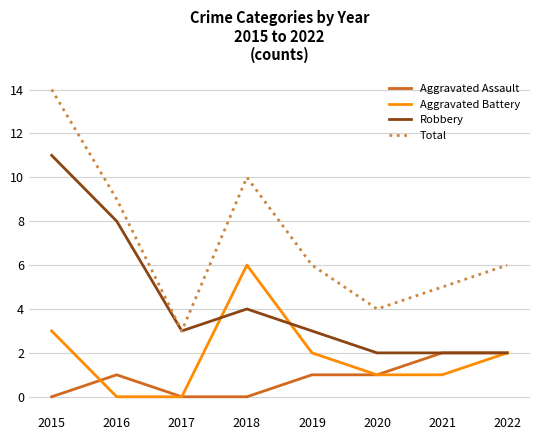

What is the minimum value for Total?

3